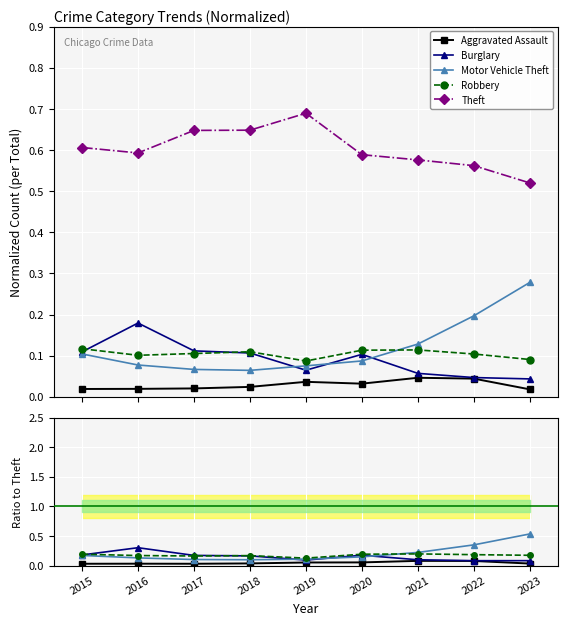

How many interior local valleys does the Aggravated Assault series have?

1